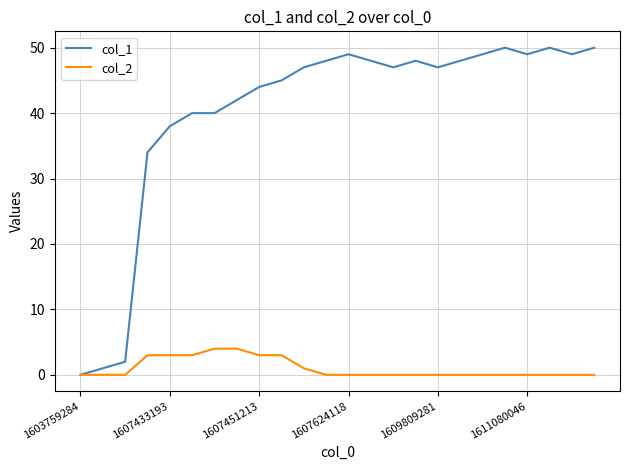

True or false: col_1 has more than 2 interior local peaks.

True